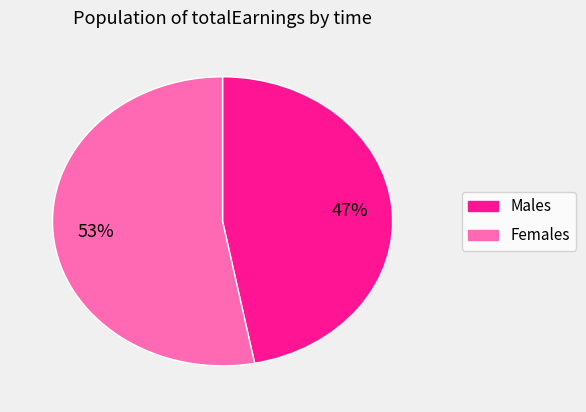

How many slices are in this pie chart?

2